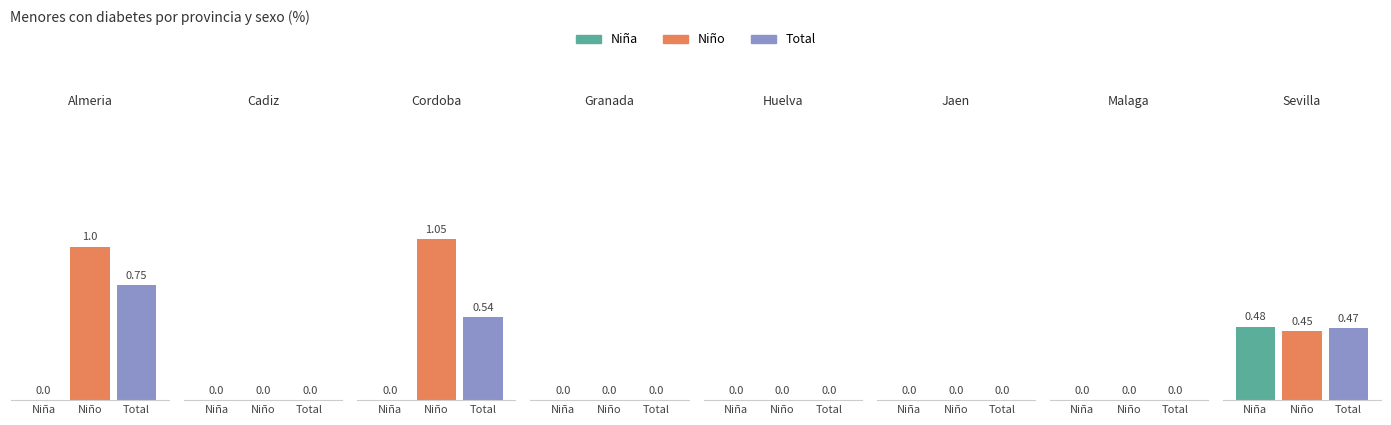

What is the label of the 4th bar from the right?

Huelva